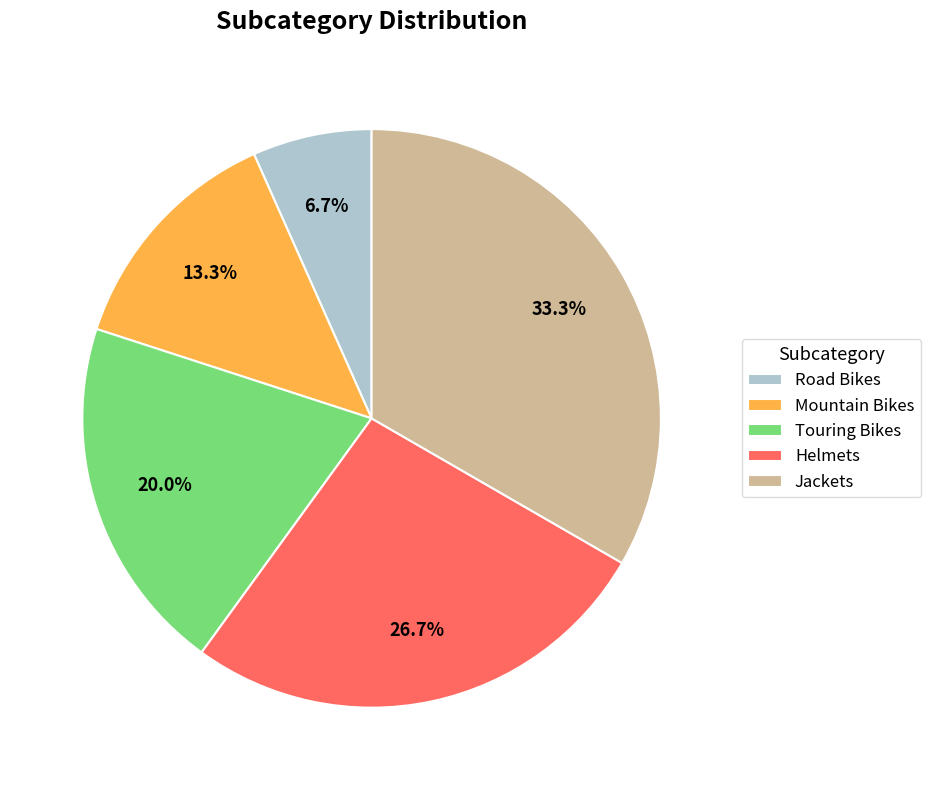

To the nearest percent, what portion does Mountain Bikes represent?

13%